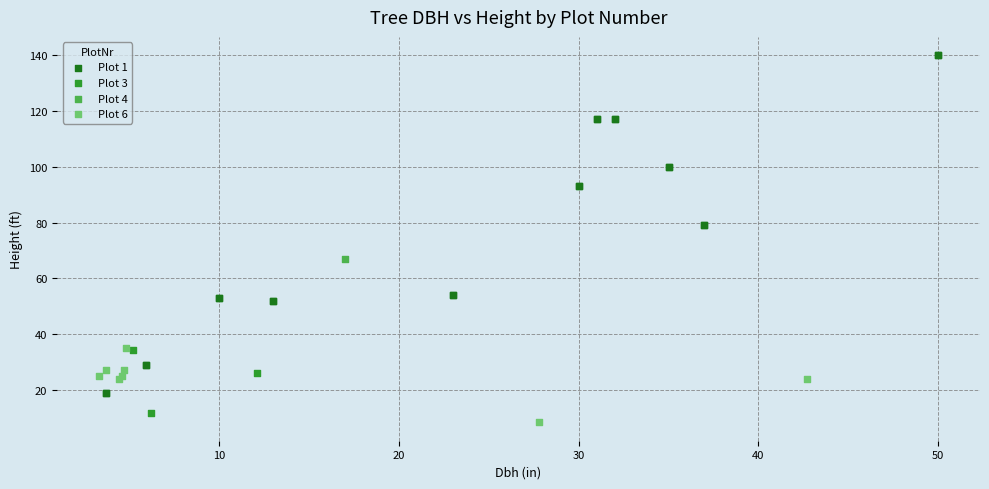

What are all the series names shown in the legend?

Plot 1, Plot 3, Plot 4, Plot 6